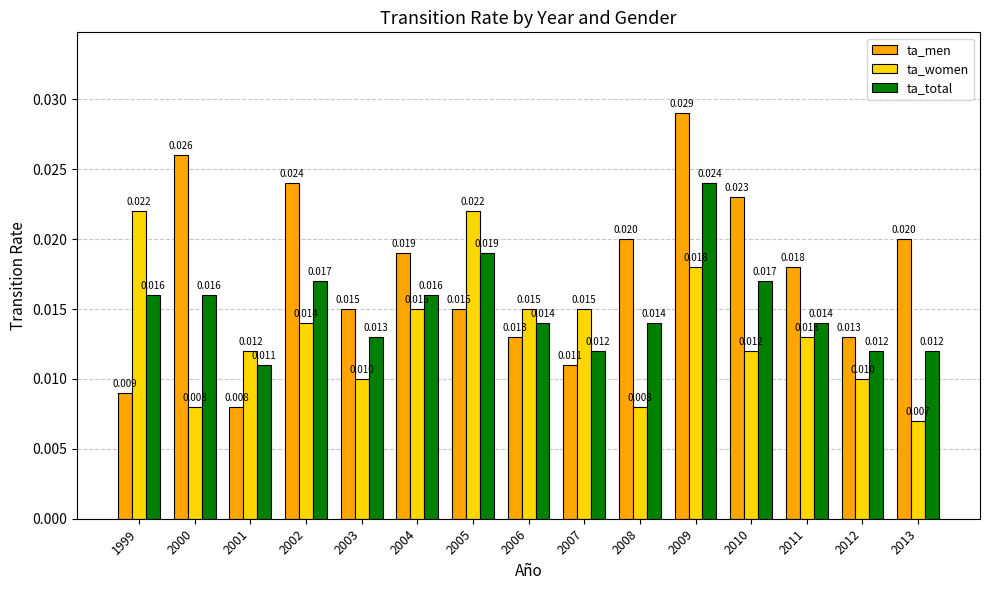

Which series has the widest spread of values?

ta_men